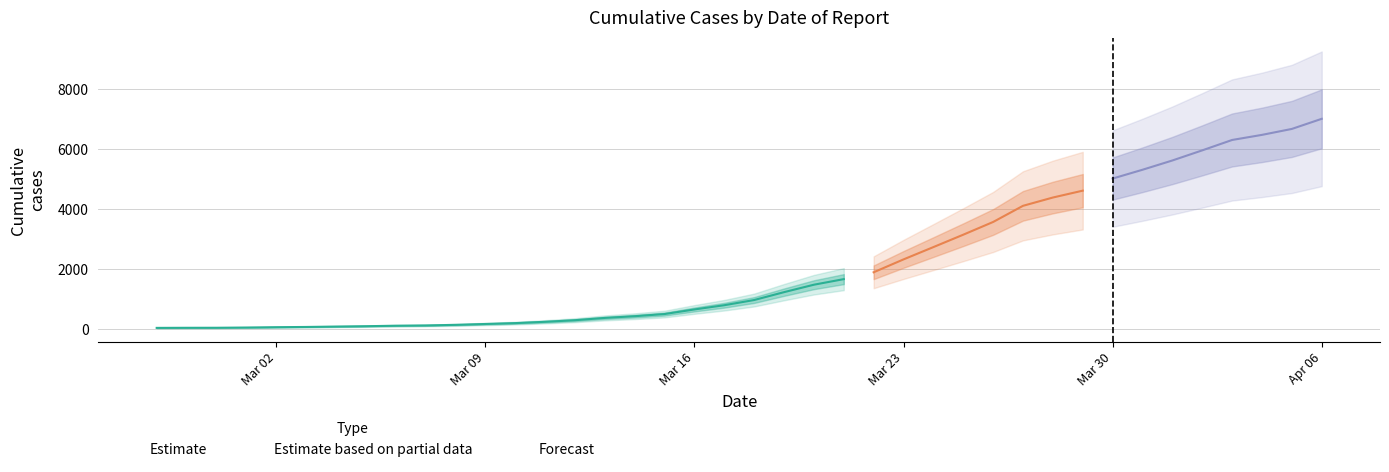

Rank the categories by value from lowest to highest.

2020-02-27, 2020-02-28, 2020-02-29, 2020-03-01, 2020-03-02, 2020-03-03, 2020-03-04, 2020-03-05, 2020-03-06, 2020-03-07, 2020-03-08, 2020-03-09, 2020-03-10, 2020-03-11, 2020-03-12, 2020-03-13, 2020-03-14, 2020-03-15, 2020-03-16, 2020-03-17, 2020-03-18, 2020-03-19, 2020-03-20, 2020-03-21, 2020-03-22, 2020-03-23, 2020-03-24, 2020-03-25, 2020-03-26, 2020-03-27, 2020-03-28, 2020-03-29, 2020-03-30, 2020-03-31, 2020-04-01, 2020-04-02, 2020-04-03, 2020-04-04, 2020-04-05, 2020-04-06